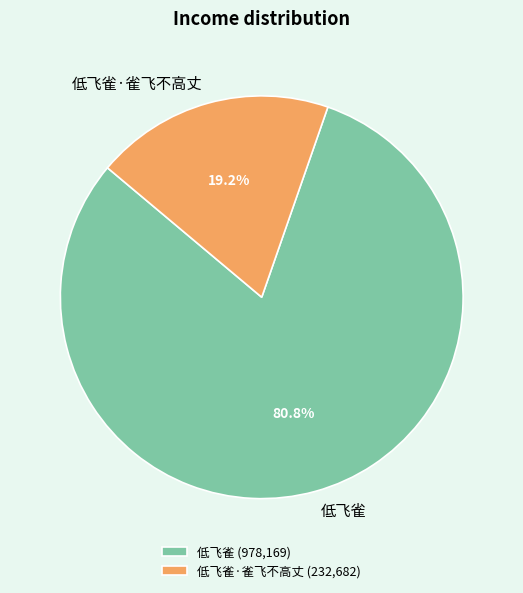

To the nearest percent, what is the combined percentage of 低飞雀 and 低飞雀·雀飞不高丈?

100%